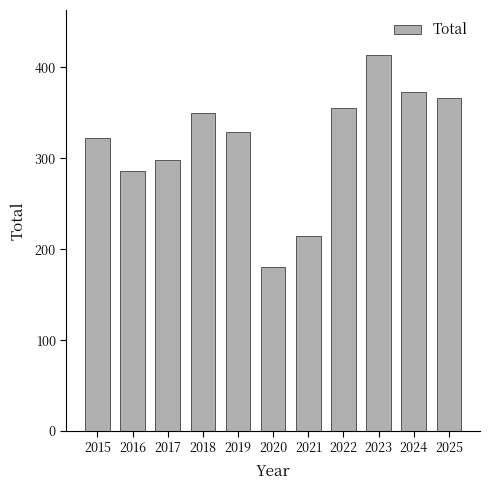

What is the maximum value shown in the chart?

413